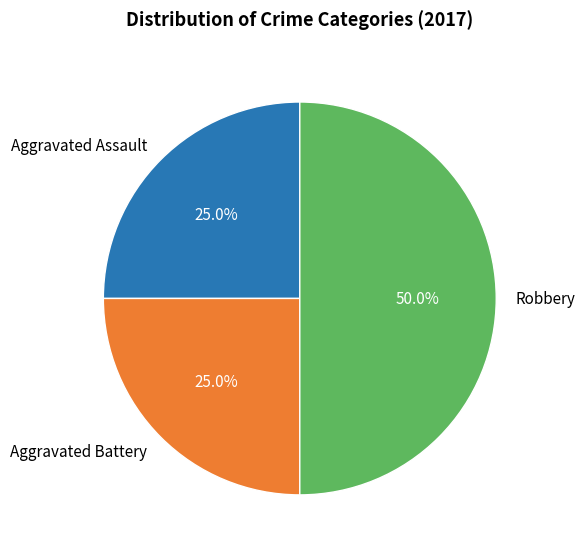

To the nearest percent, what is the average slice percentage?

33%